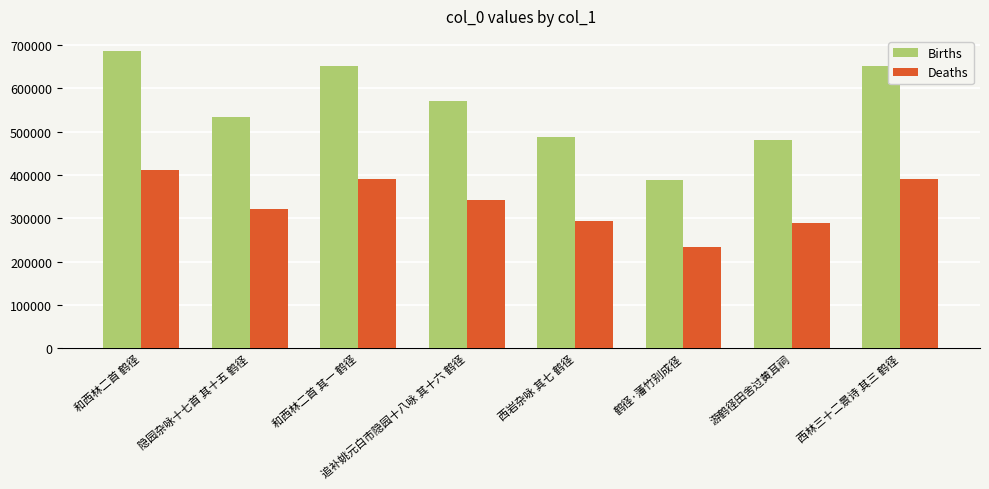

What is the total value across all series at 游鹤径田舍过黄耳祠?

767481